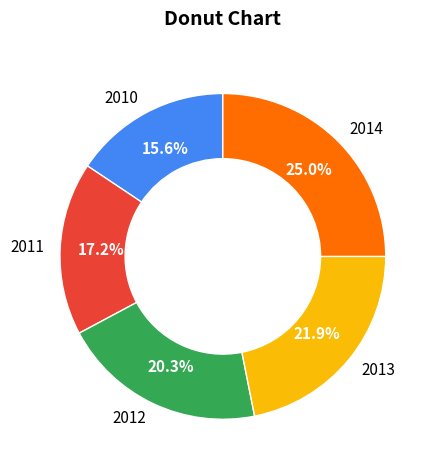

True or false: 2013 accounts for 22% of the total.

True